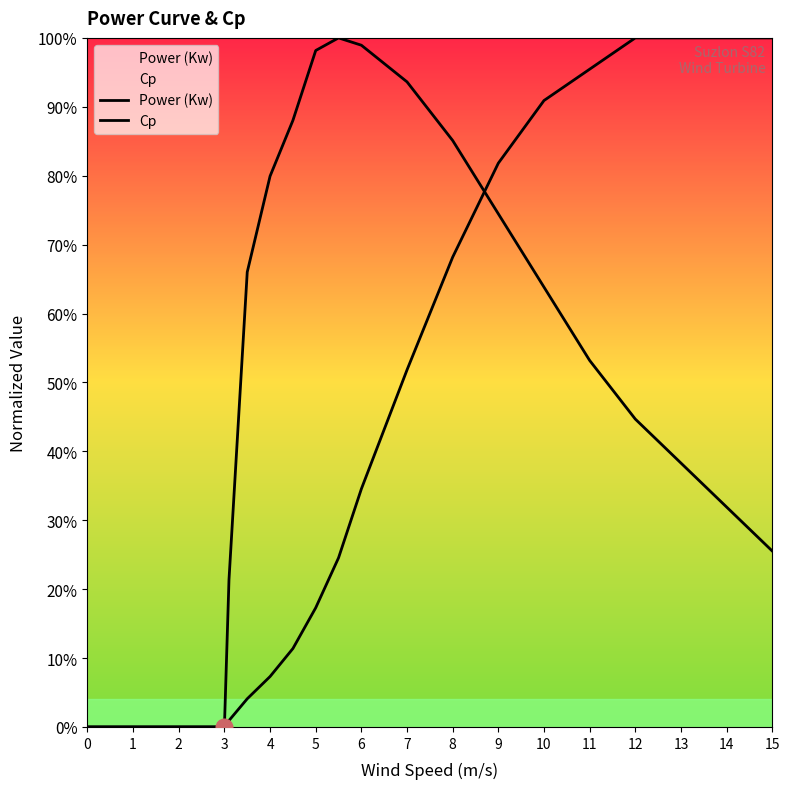

Rank the series by their maximum value, from lowest to highest.

Power (Kw), Cp